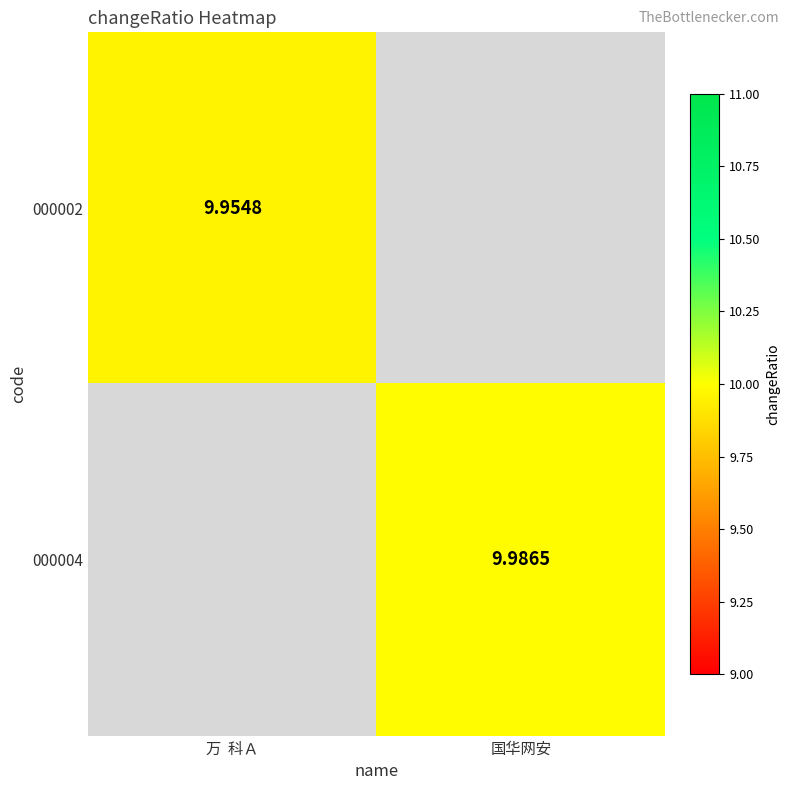

List the series in order of their overall mean, lowest first.

000002, 000004